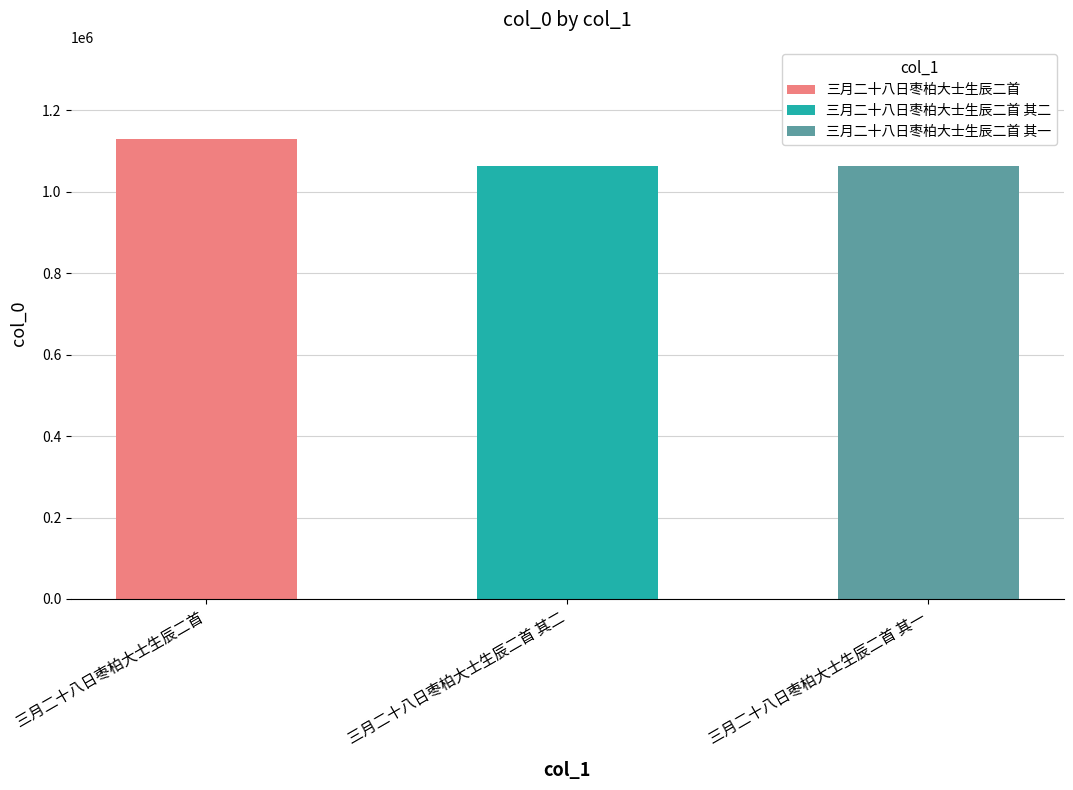

At which label is the value closest to 1097113?

三月二十八日枣柏大士生辰二首 其二